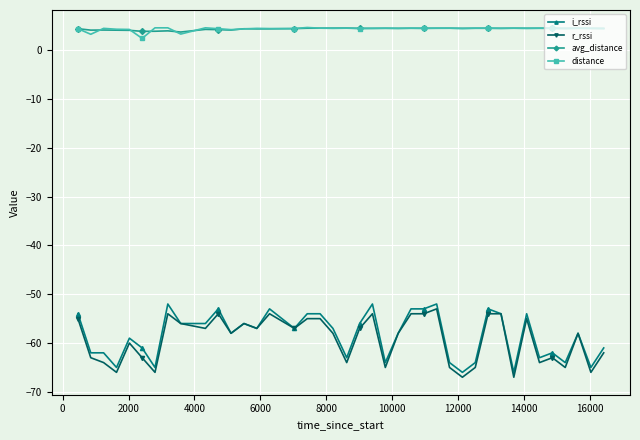

What is the minimum value shown in the chart?

-67.0